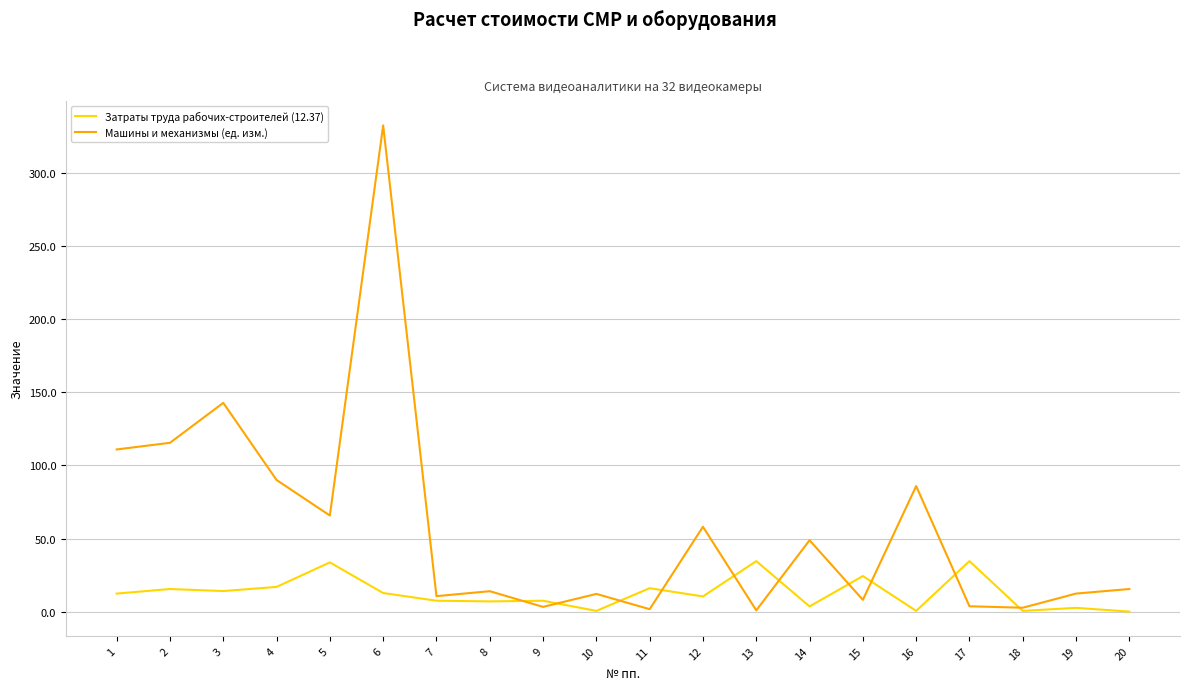

Rank the series by their average value, from lowest to highest.

Затраты труда рабочих-строителей (12.37), Машины и механизмы (ед. изм.)